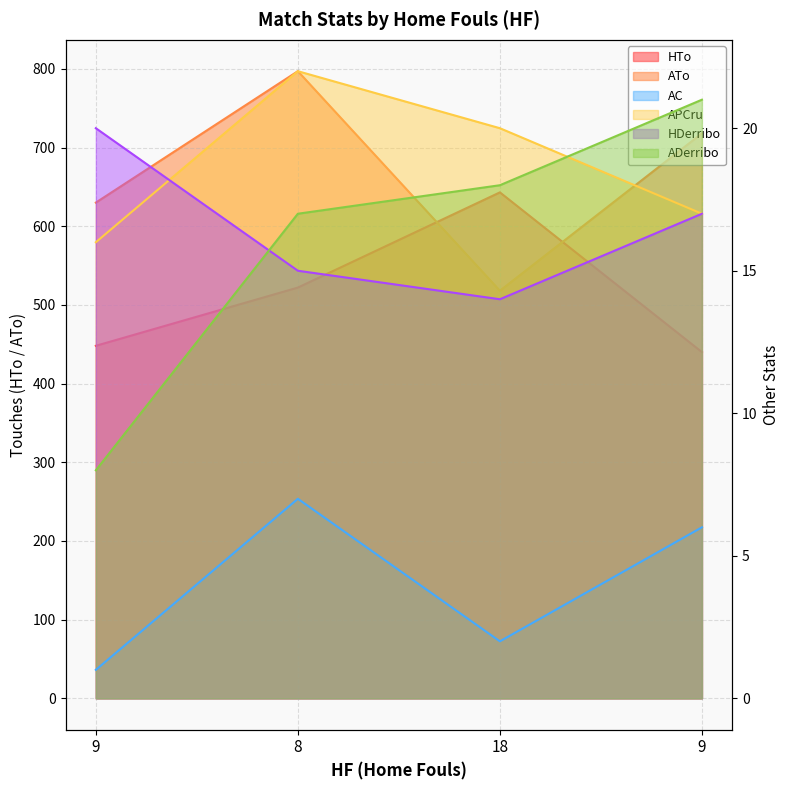

How many lines are shown in the chart?

6